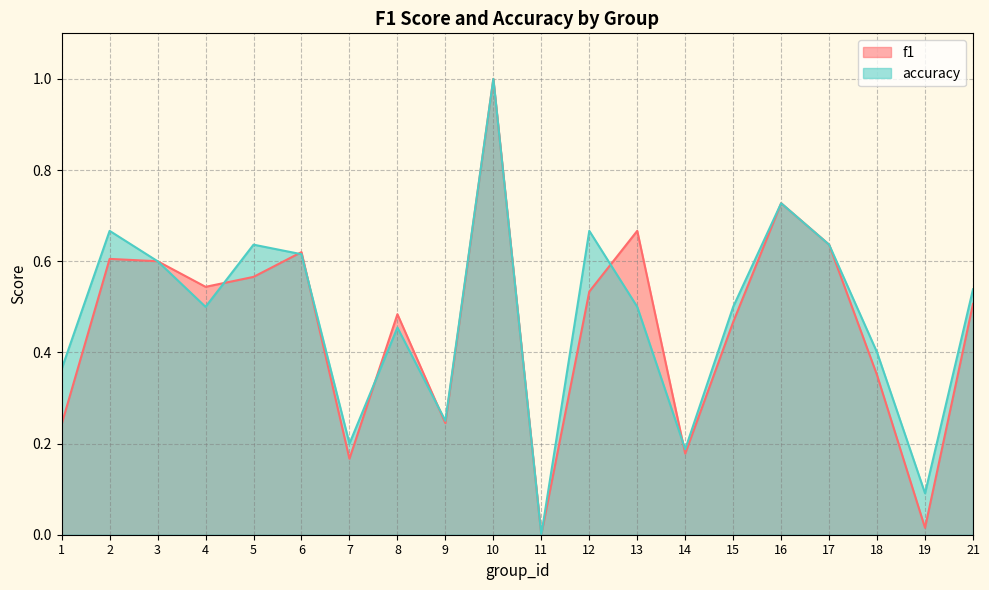

Reading left to right, extract all data points from this chart.

f1: 0.2	0.6	0.6	0.5	0.6	0.6	0.2	0.5	0.2	1.0	0.0	0.5	0.7	0.2	0.5	0.7	0.6	0.3	0.0	0.5
accuracy: 0.4	0.7	0.6	0.5	0.6	0.6	0.2	0.5	0.2	1.0	0.0	0.7	0.5	0.2	0.5	0.7	0.6	0.4	0.1	0.5